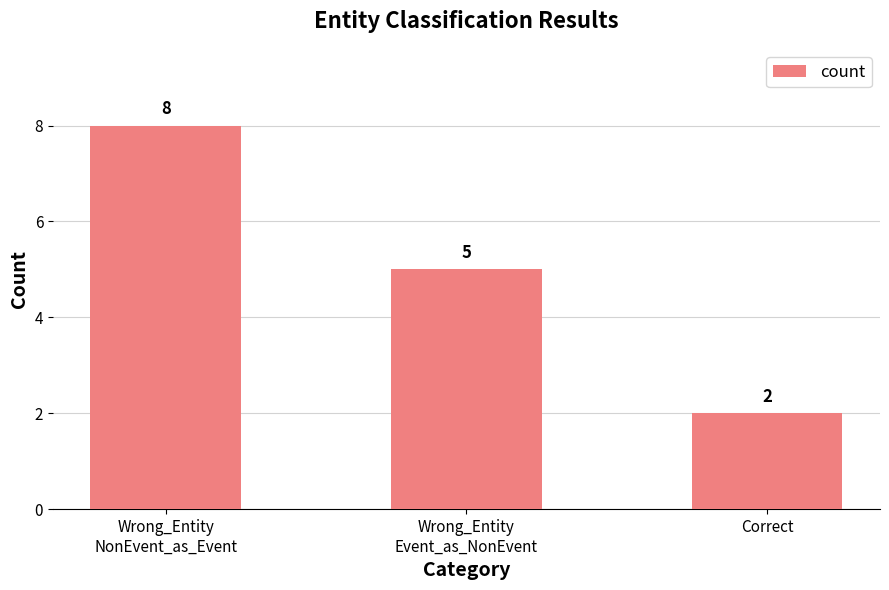

Reading left to right, list all the values displayed in this chart.

8	5	2